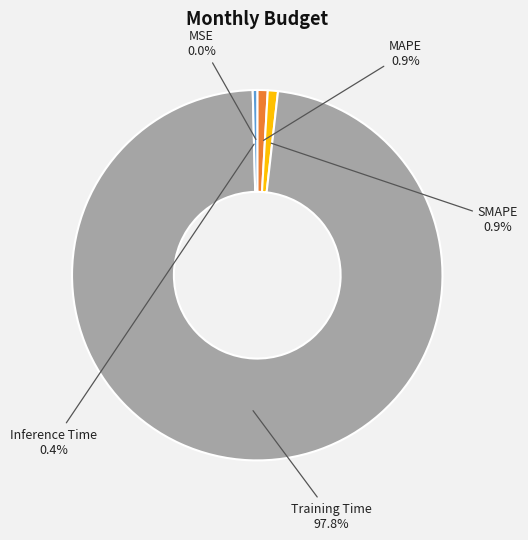

Which has a higher value, SMAPE or Training Time?

Training Time